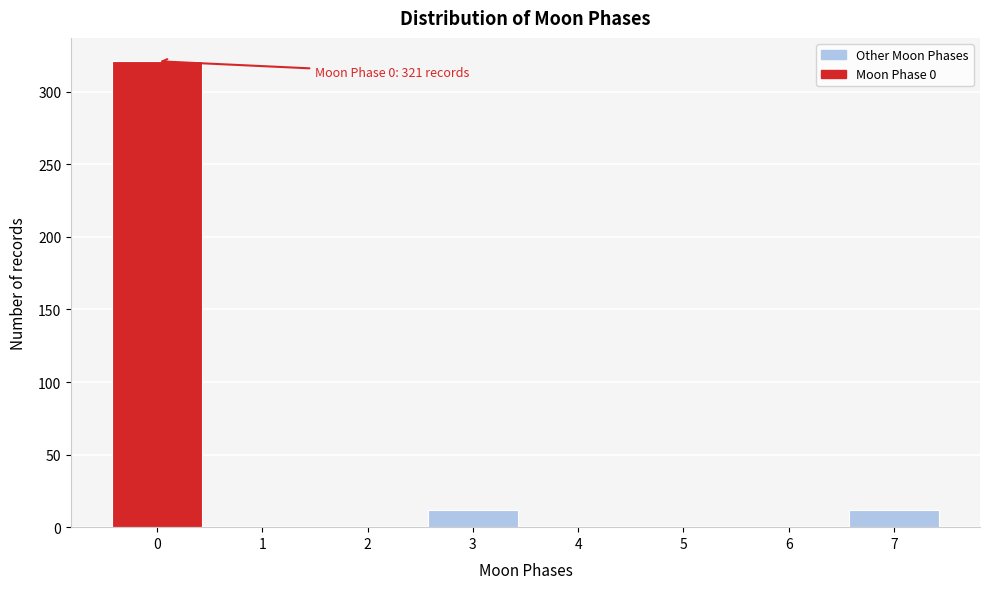

Reading left to right, extract all data points from this chart.

0=321	1=0	2=0	3=12	4=0	5=0	6=0	7=12